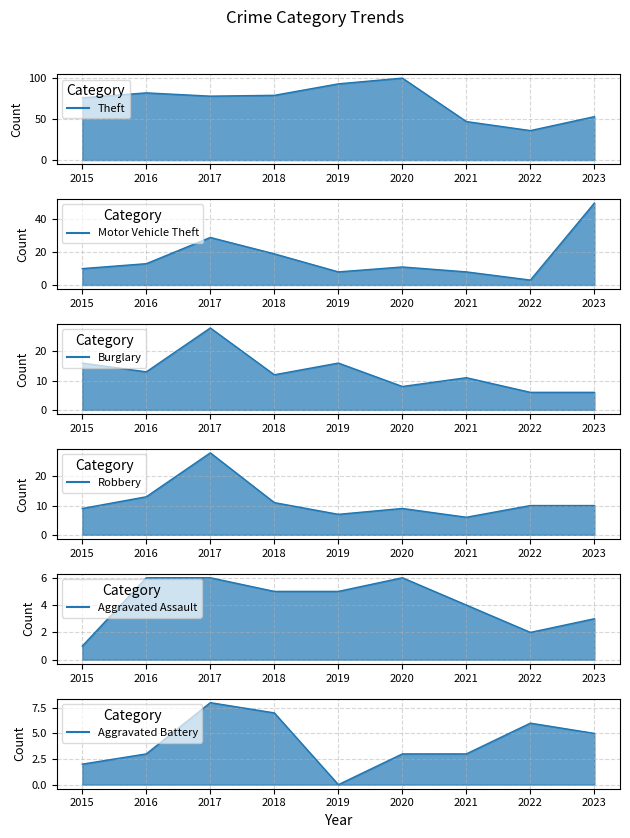

Is it true that Aggravated Battery - line equals 1 at 2016?

False